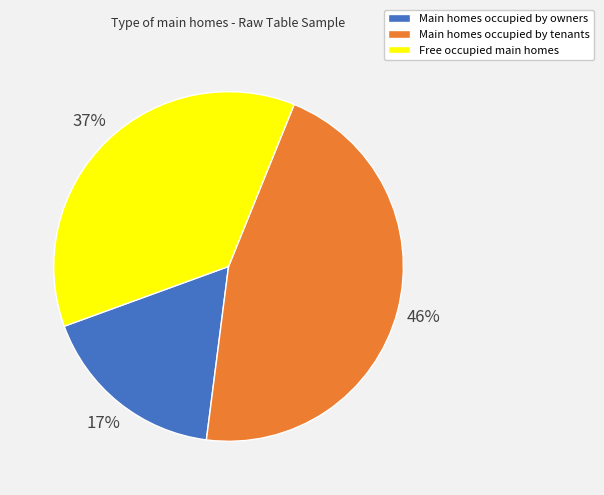

Is there any slice that represents more than half of the pie?

No